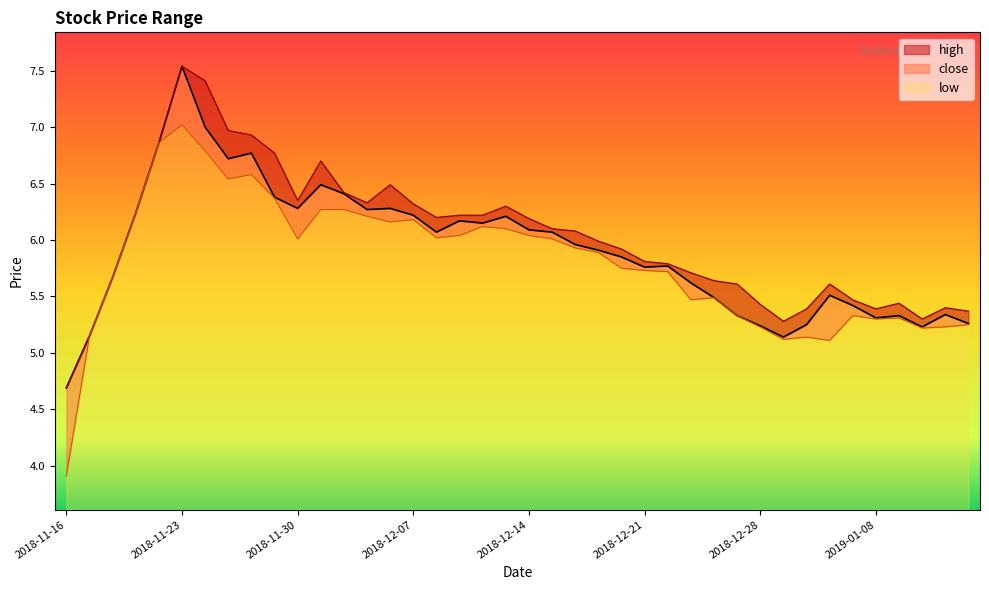

Which category has the highest value in the high series?

2018-11-23